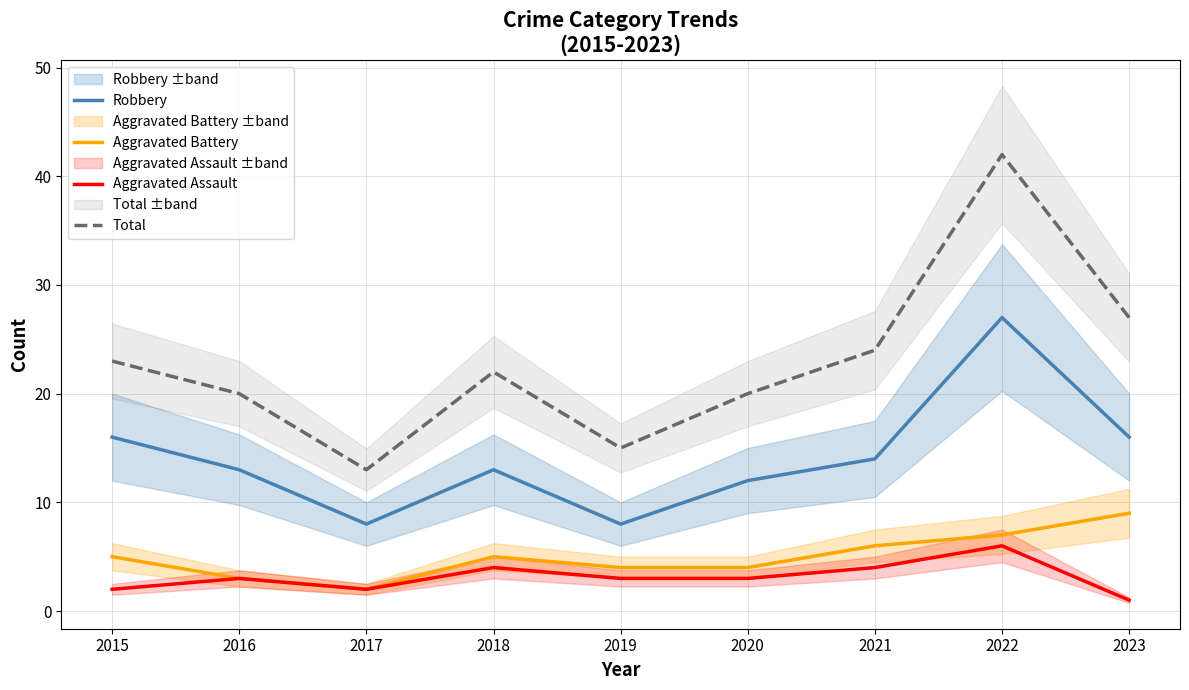

What is the minimum value shown in the chart?

1